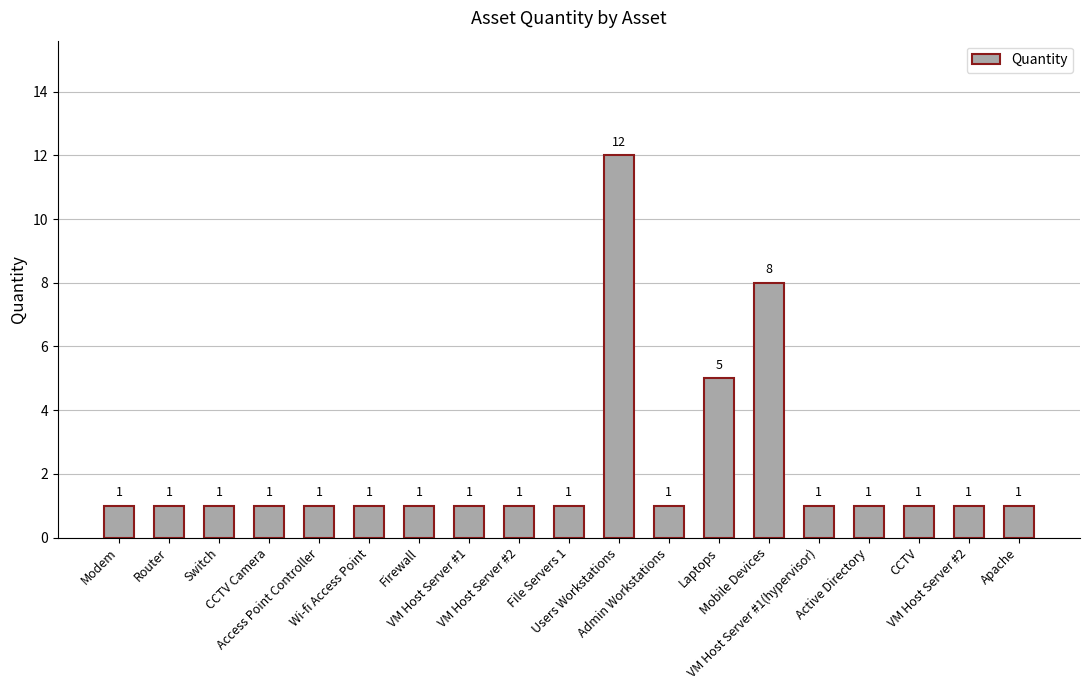

How many series are shown in this chart?

1